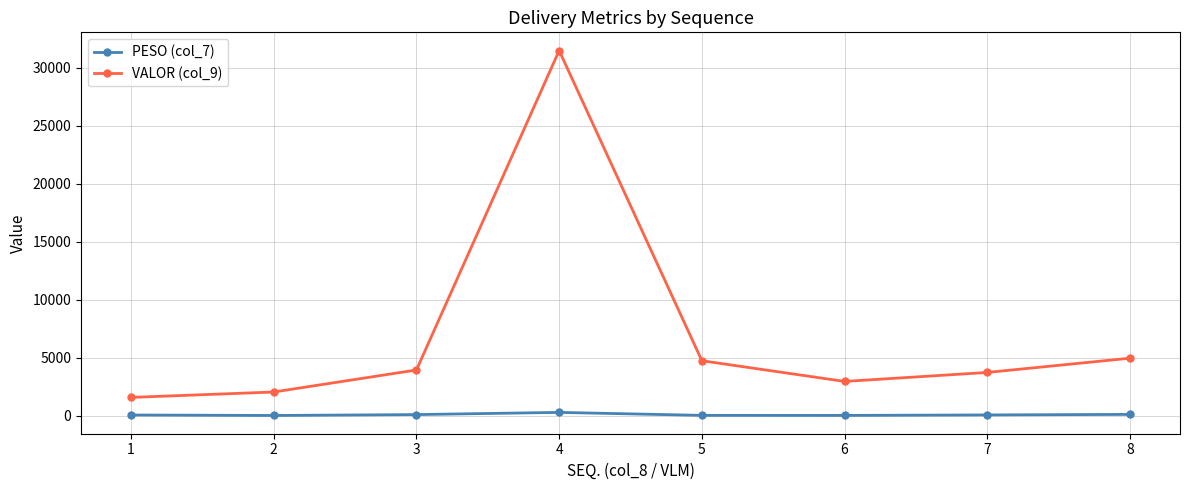

How many data points in VALOR (col_9) are above 3957?

4